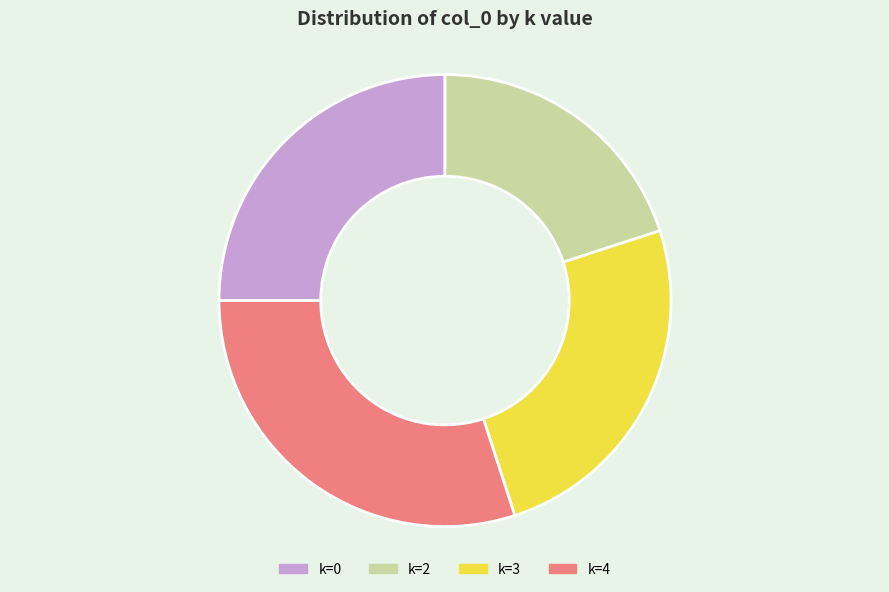

Is it true that k=3 is 25% of the pie?

True